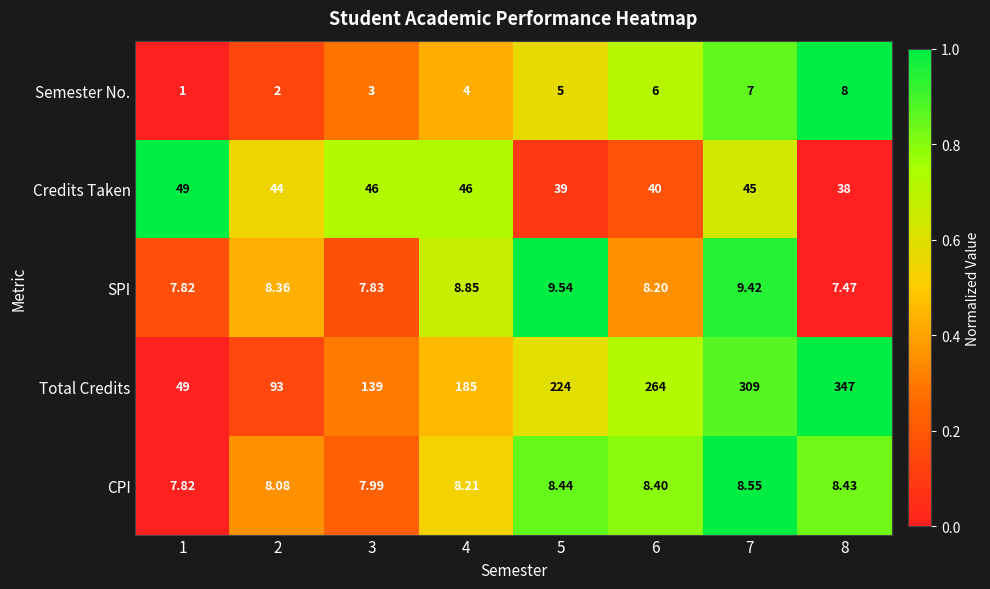

What is the maximum value shown in the chart?

347.0